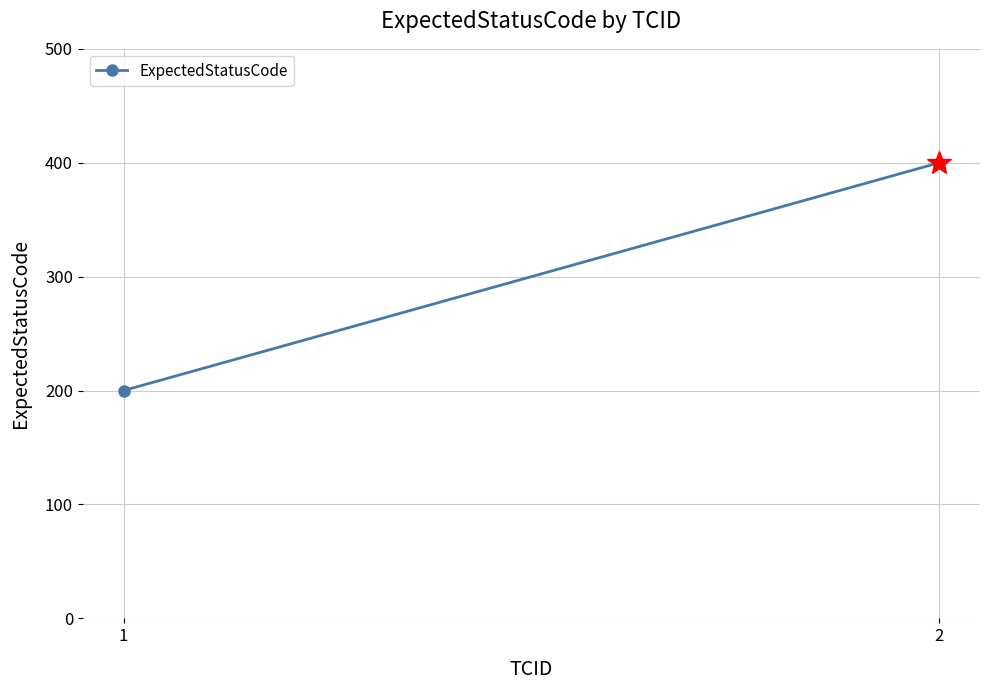

How many series are shown in this chart?

1